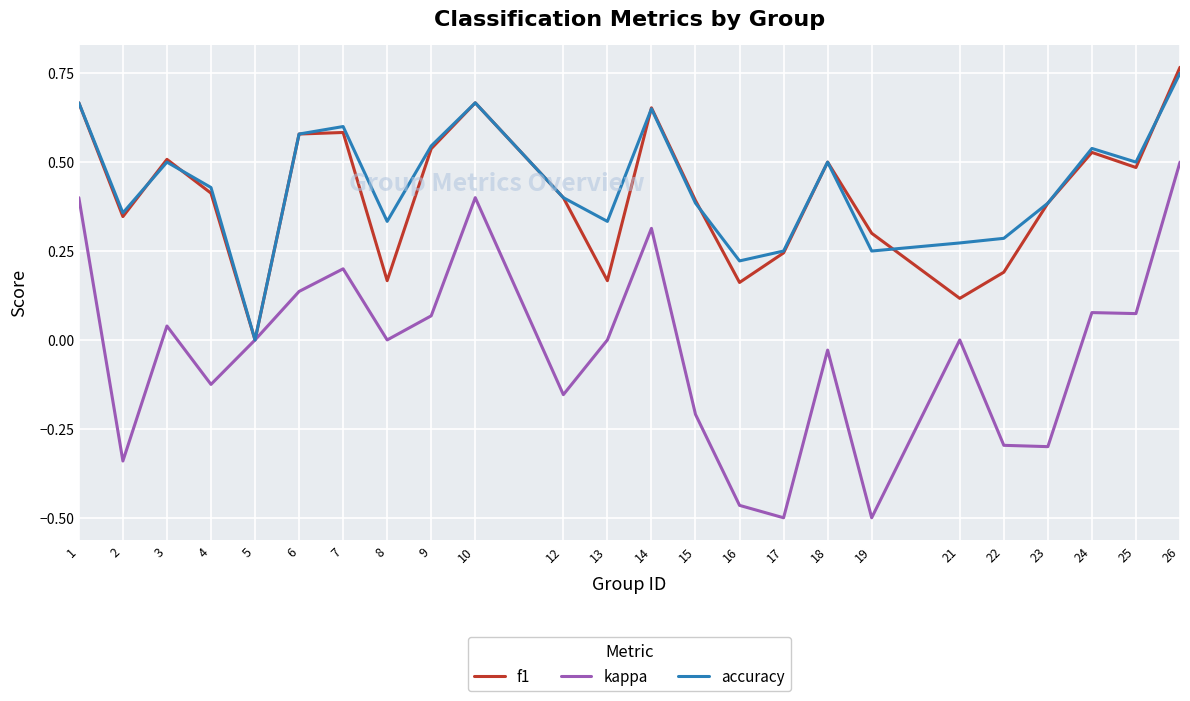

The value of kappa at 25 is 0.0. True or false?

False